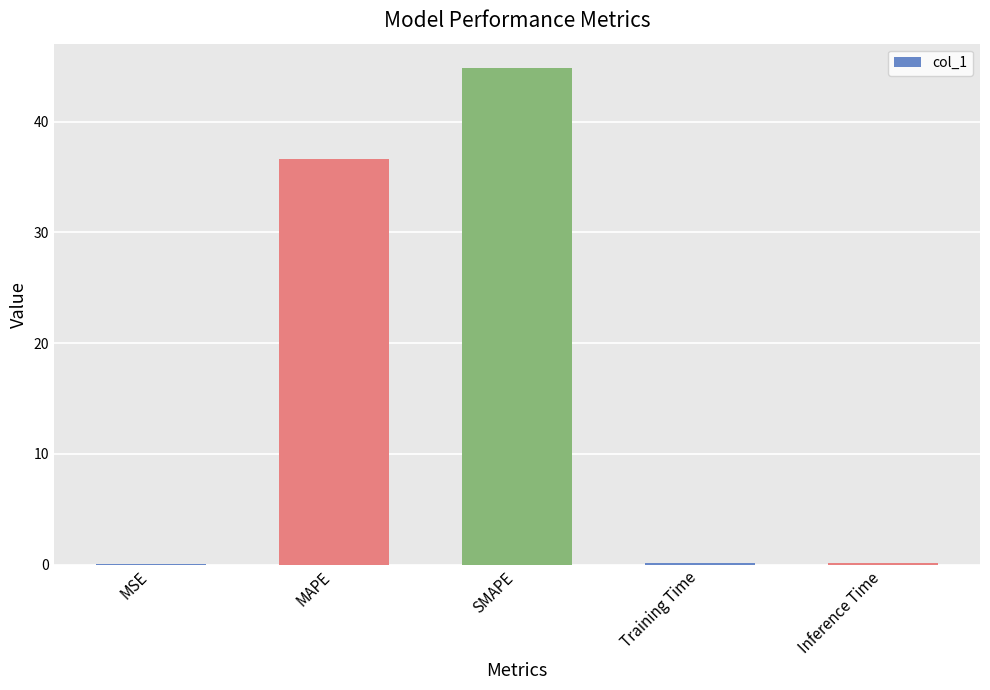

Which label corresponds to the largest value in the chart?

SMAPE